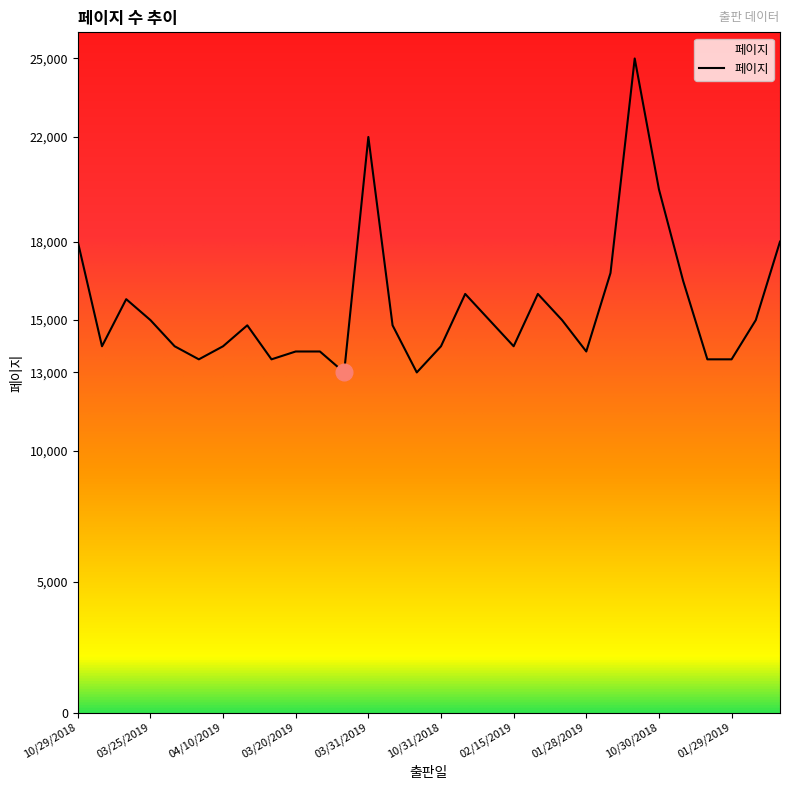

What is the minimum value shown in the chart?

13000